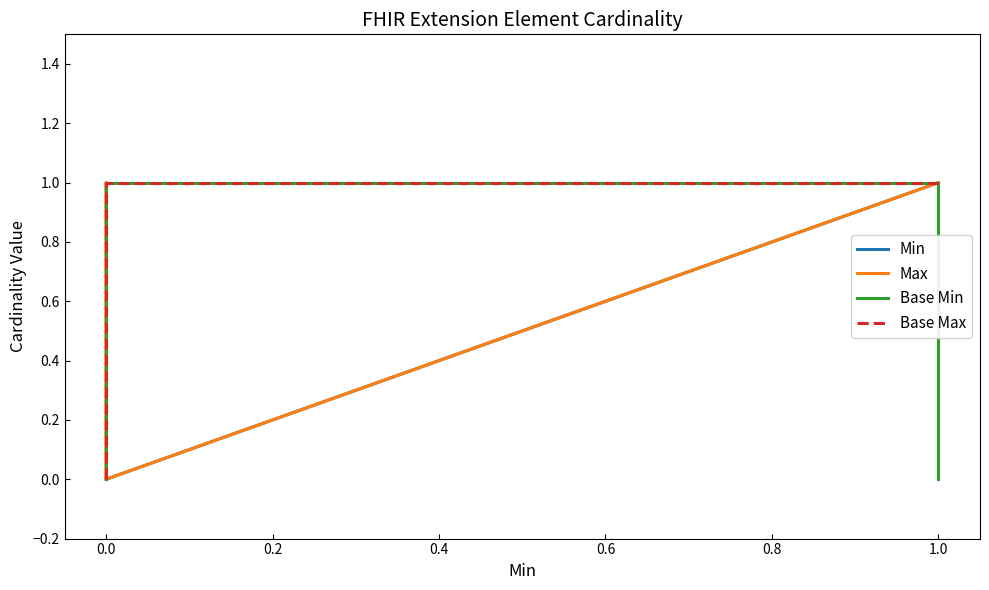

What is the total value across all series at 1.0?

4